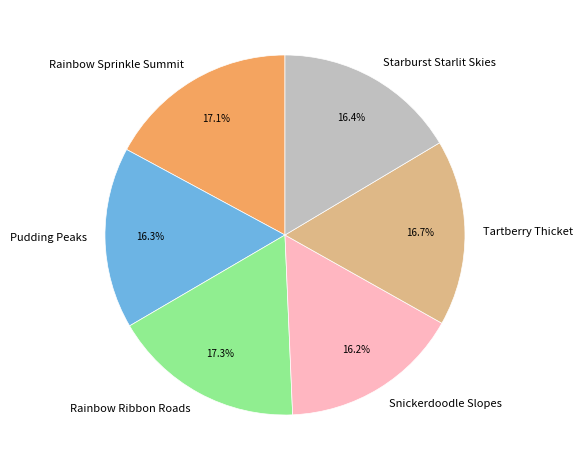

What is the ratio of the value at Snickerdoodle Slopes to the value at Tartberry Thicket?

1.0